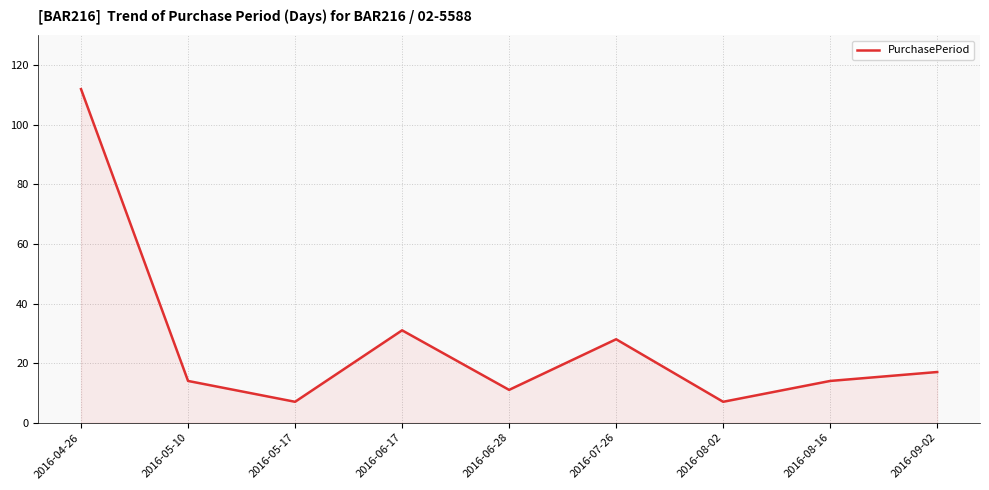

At which label is the value closest to 59?

2016-06-17